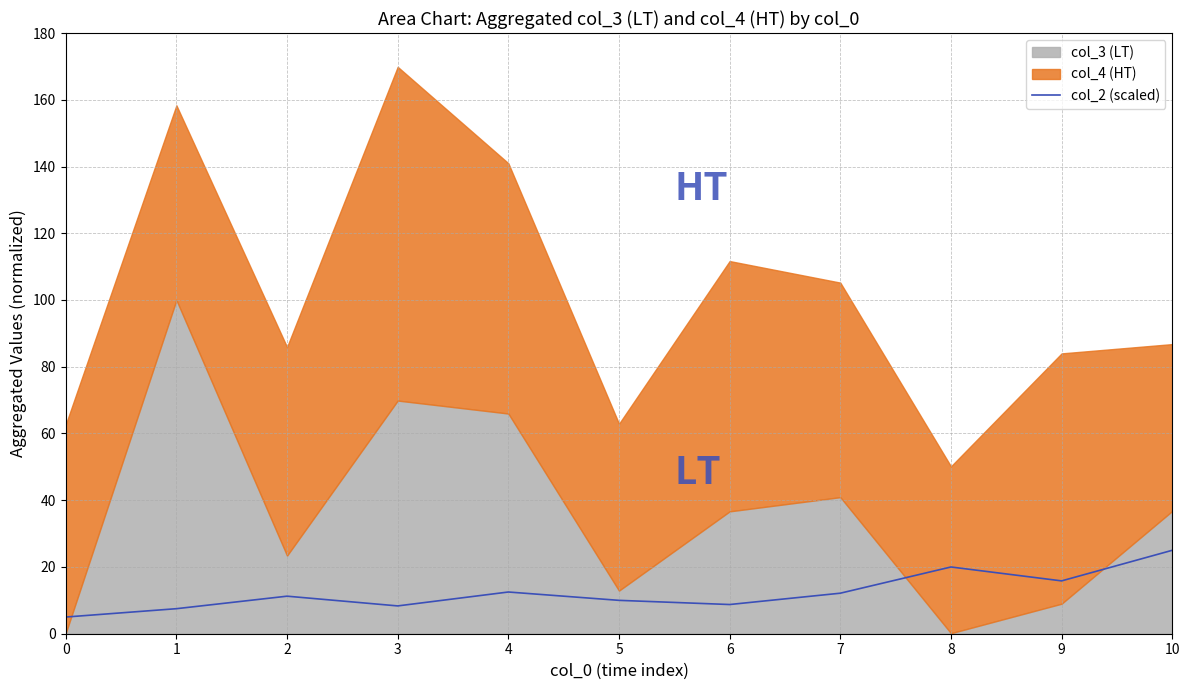

Does the chart display data point markers on the line(s)?

No